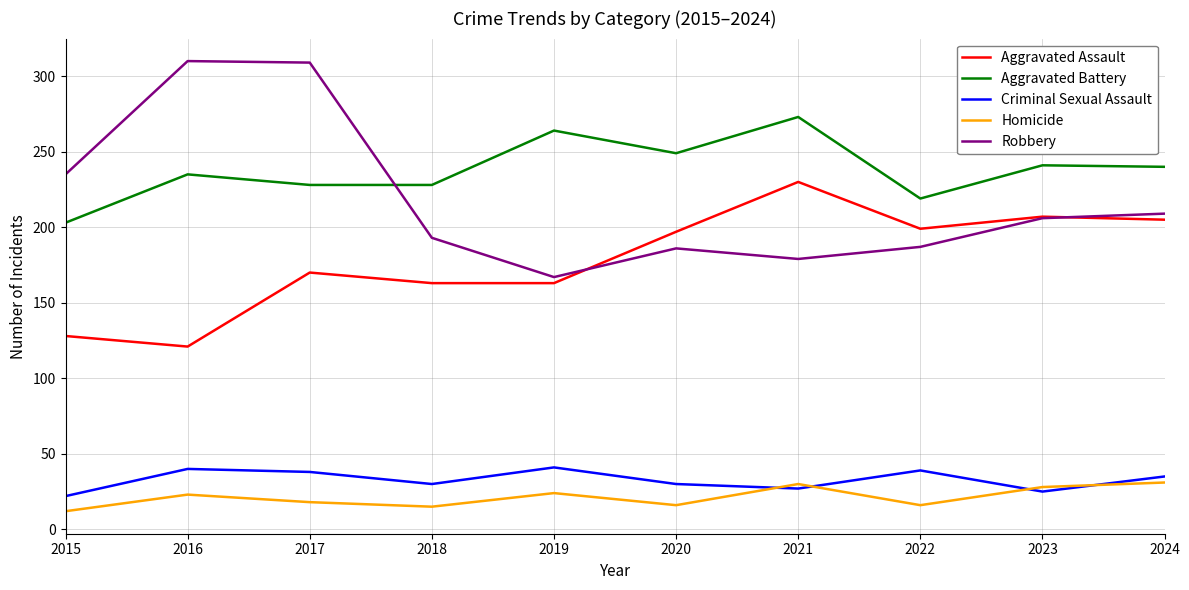

Does the chart display data point markers on the line(s)?

No